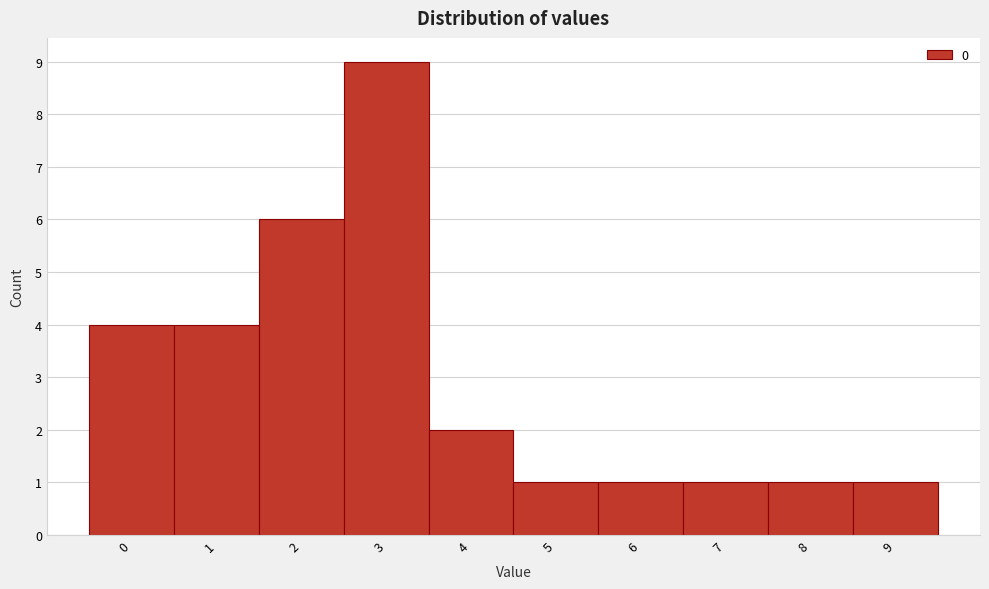

Reading left to right, list every bar in this chart as the range it spans on the x-axis followed by its height. The values are not printed on the chart, so give them approximately, as read against the axis.

-0.5 to 0.5: 4
0.5 to 1.5: 4
1.5 to 2.5: 6
2.5 to 3.5: 9
3.5 to 4.5: 2
4.5 to 5.5: 1
5.5 to 6.5: 1
6.5 to 7.5: 1
7.5 to 8.5: 1
8.5 to 9.5: 1